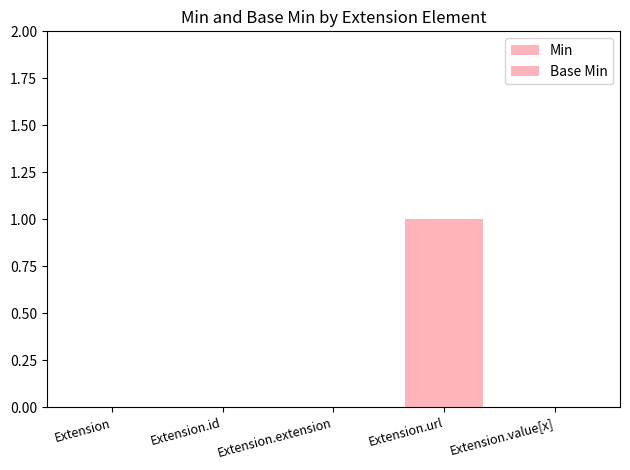

At Extension.id, list the series in order from smallest to largest.

Min, Base Min